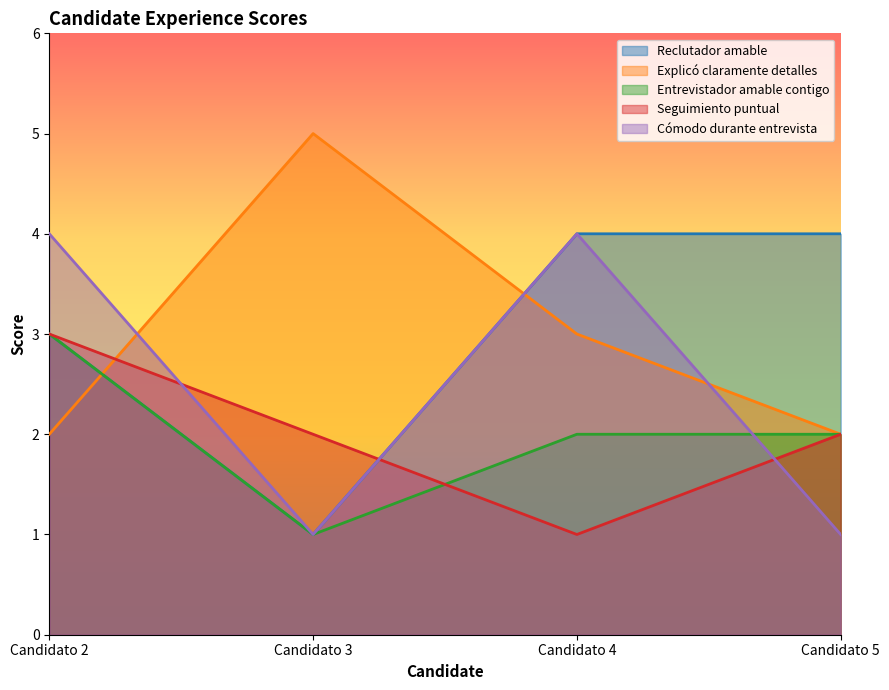

What is the average value of the Reclutador amable series?

3